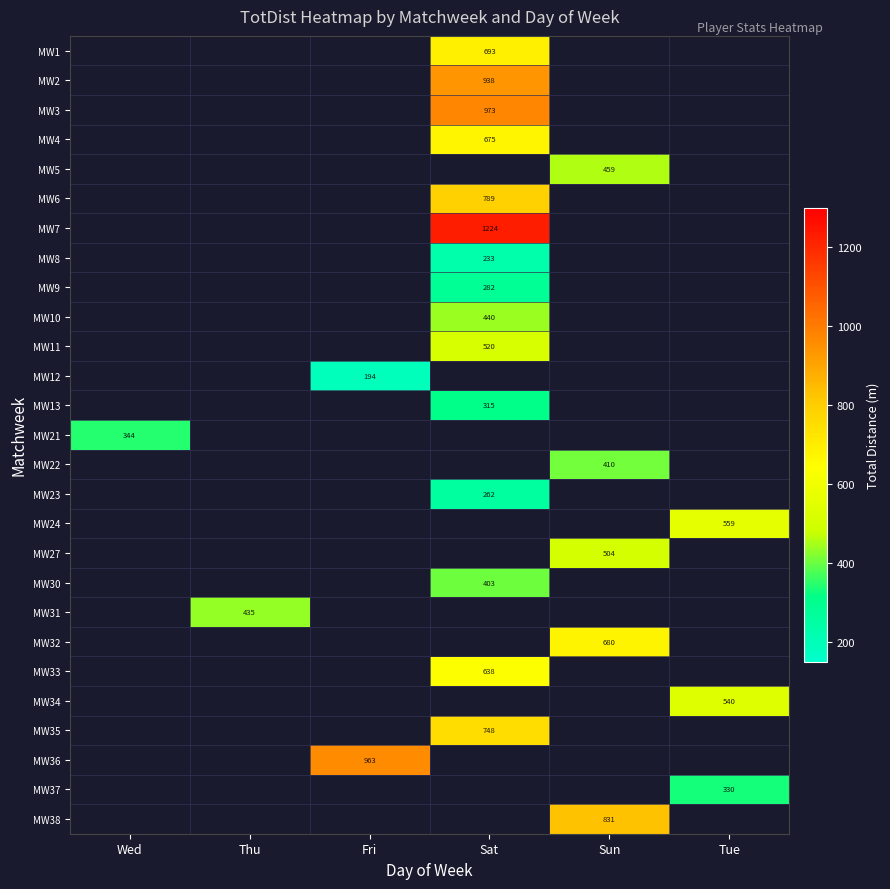

How many categories are shown in the chart?

6